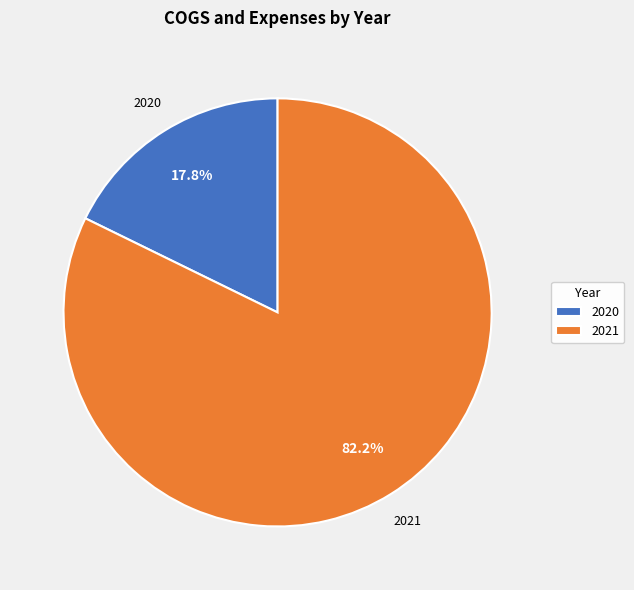

To the nearest percent, what is the combined percentage of 2020 and 2021?

100%